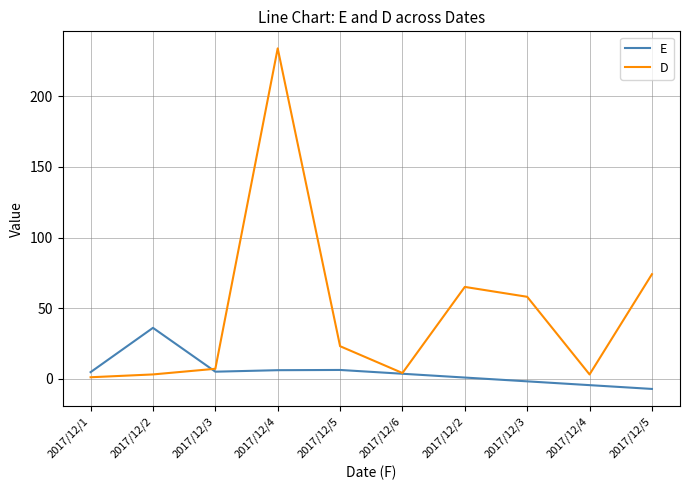

The D series shows 4.2 at 2017/12/2. True or false?

False